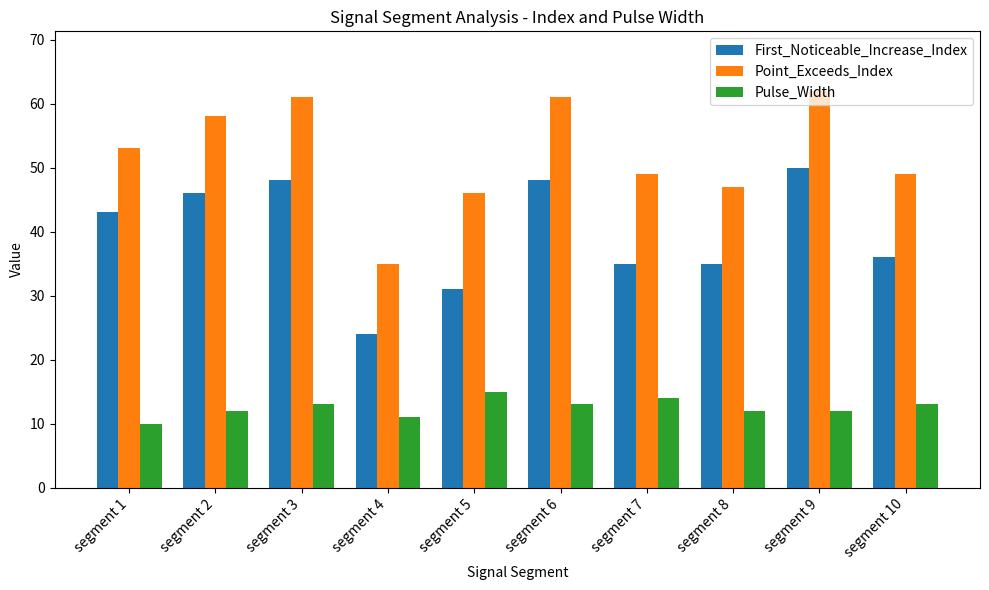

Rank the series at segment 10 from lowest to highest value.

Pulse_Width, First_Noticeable_Increase_Index, Point_Exceeds_Index